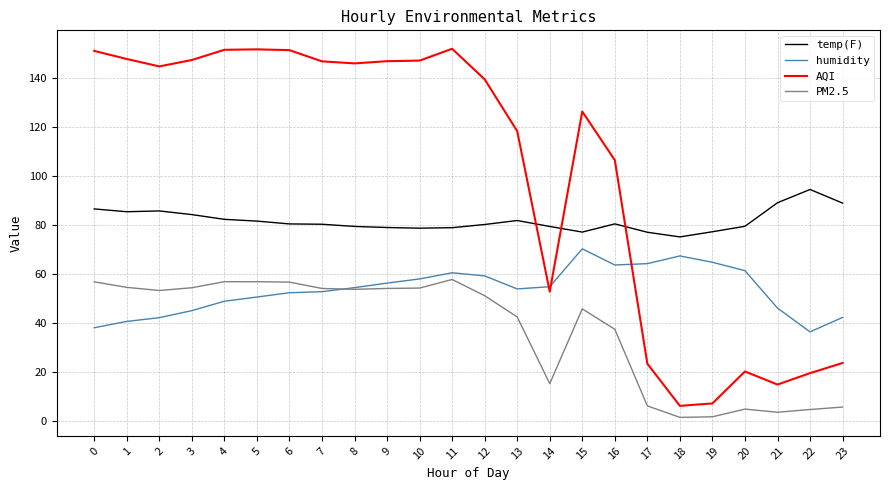

Rank the series by their maximum value, from lowest to highest.

PM2.5, humidity, temp(F), AQI